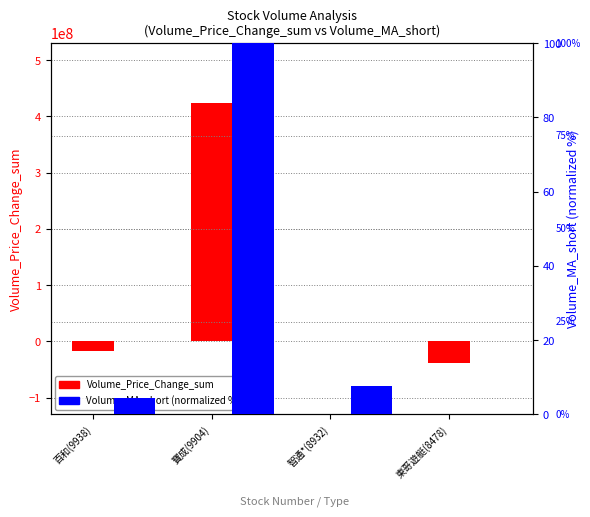

Rank the series at 東哥遊艇(8478) from lowest to highest value.

Volume_Price_Change_sum, Volume_MA_short (%)